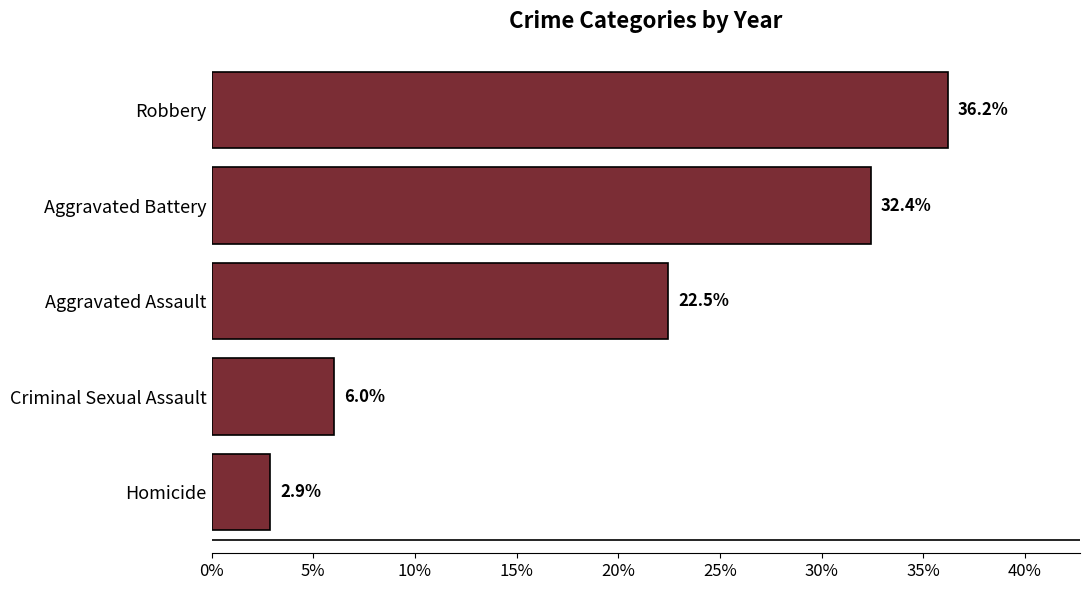

Rank the categories by value from lowest to highest.

Homicide, Criminal Sexual Assault, Aggravated Assault, Aggravated Battery, Robbery